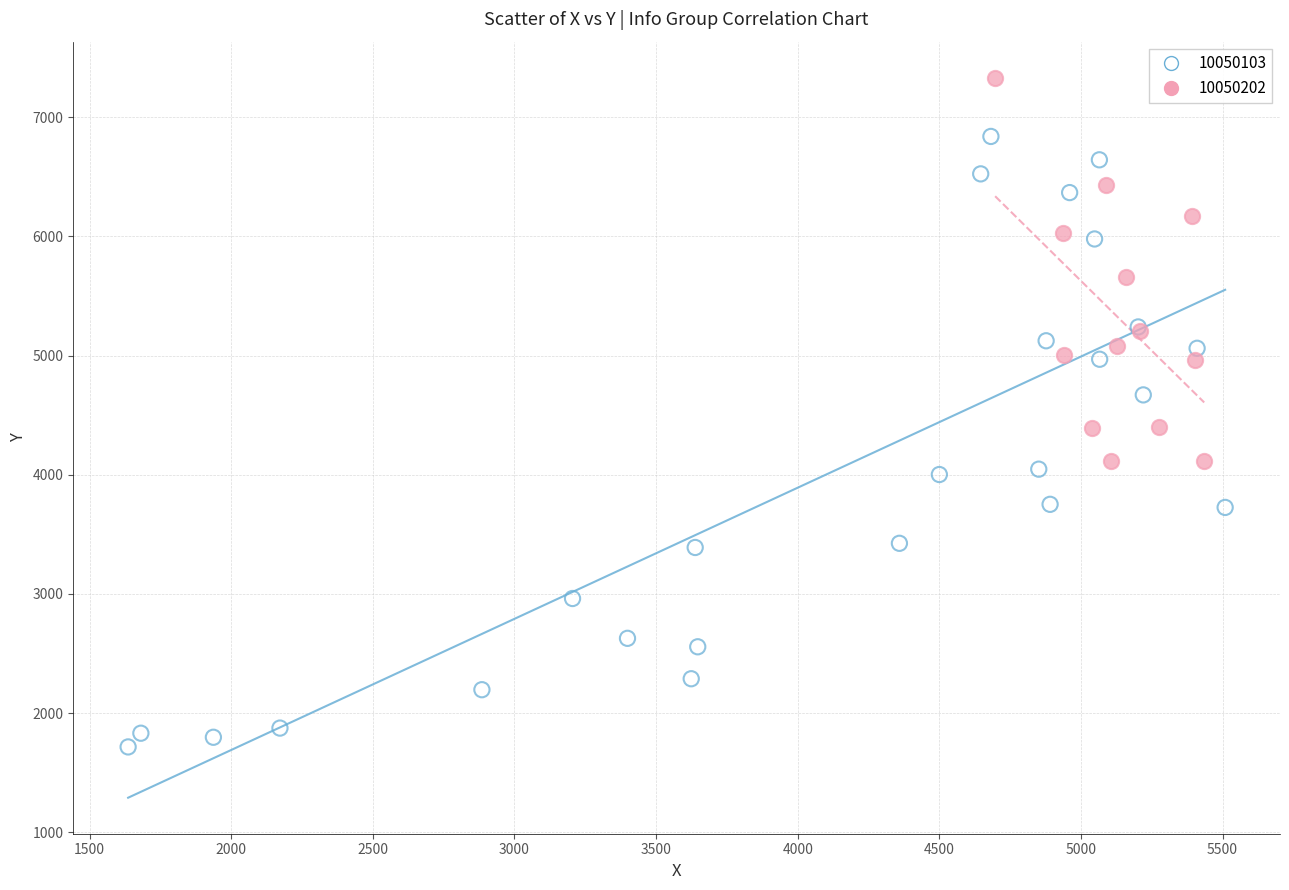

Which series reaches the minimum Y coordinate?

10050103